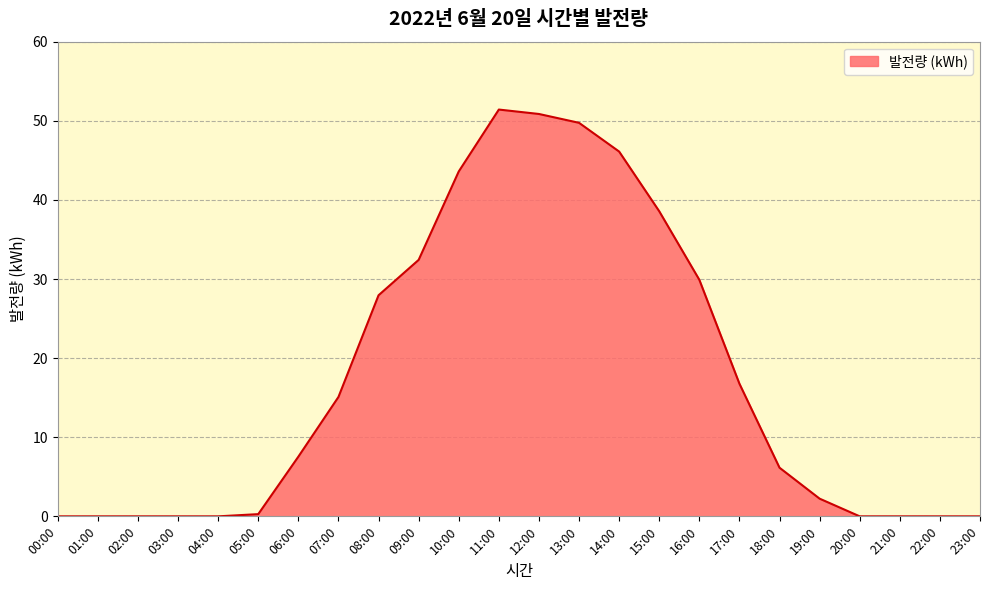

What is the ratio of the value at 11:00 to the value at 09:00?

1.6